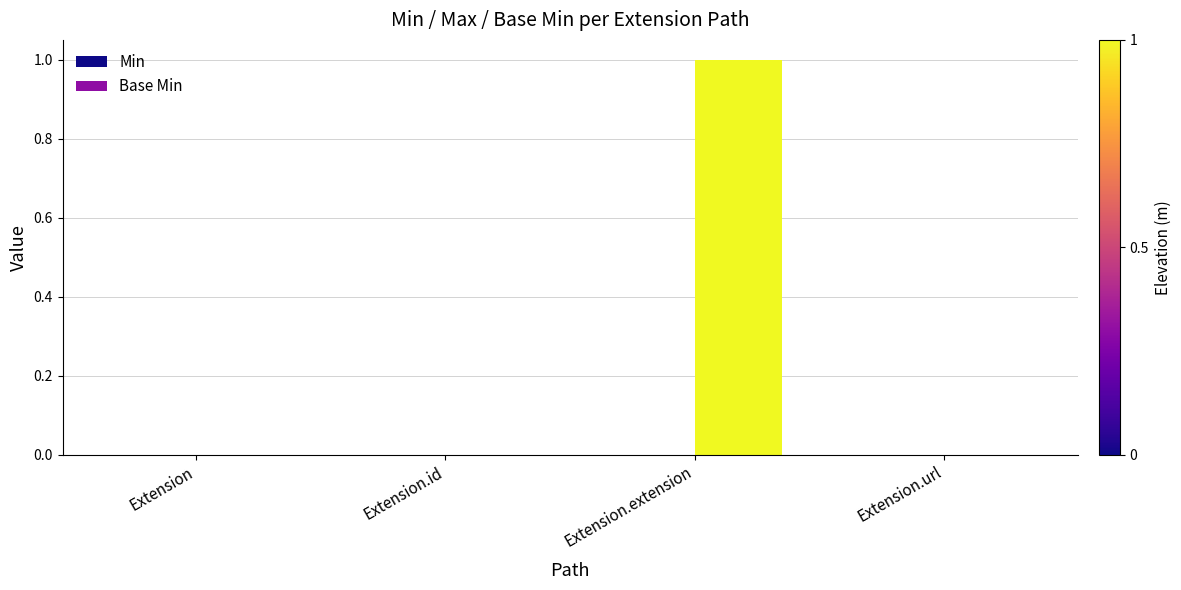

Are the bars grouped side by side (vs. stacked)?

No